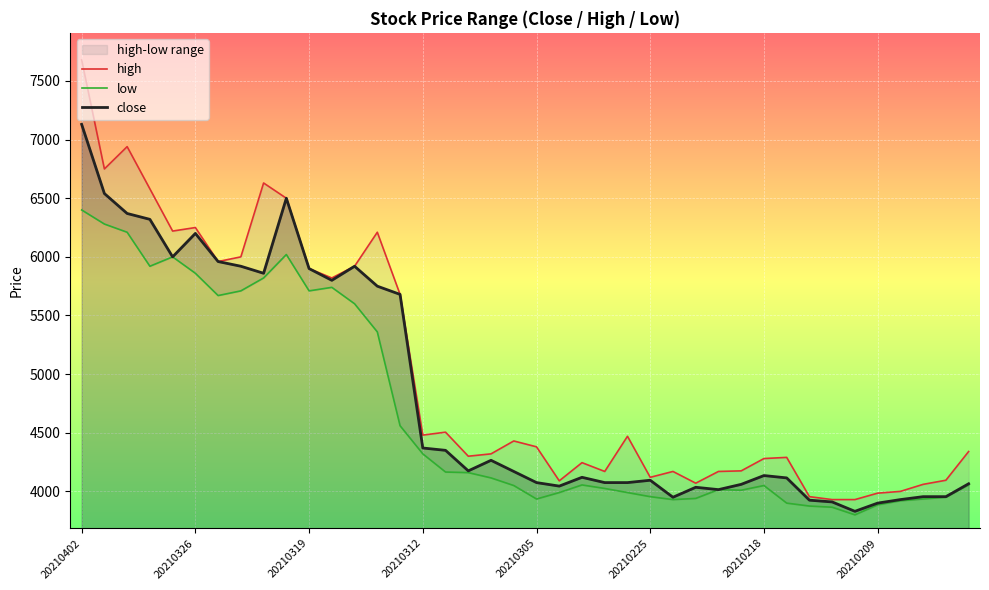

What is the lowest value of the close series?

3830